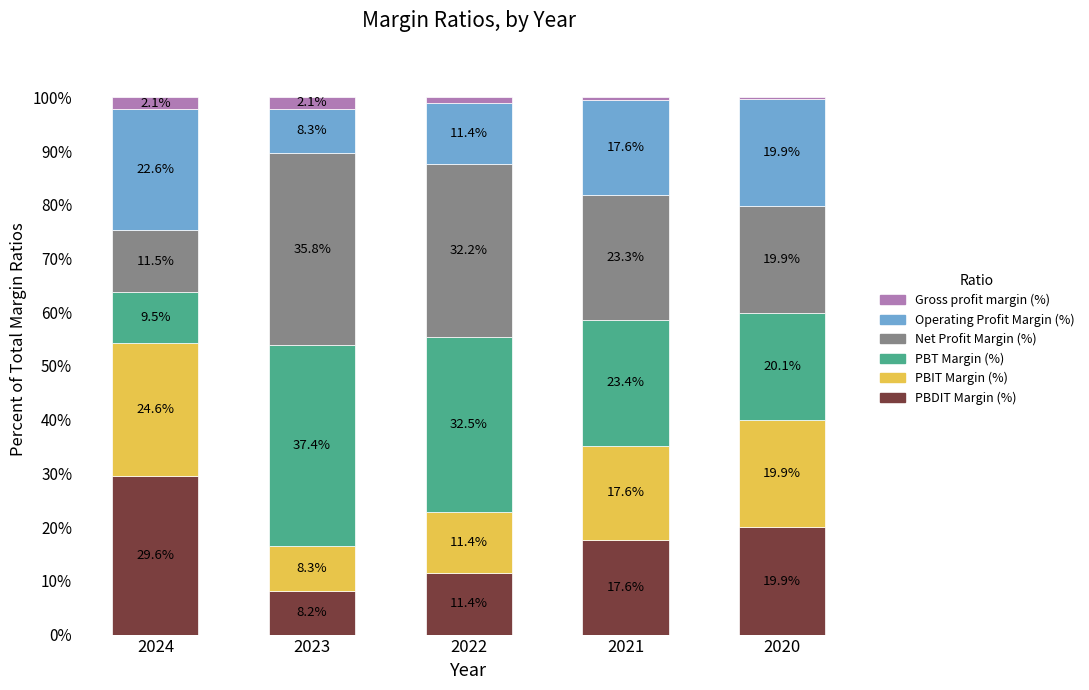

What is the total value across all series at 2021?

100.0